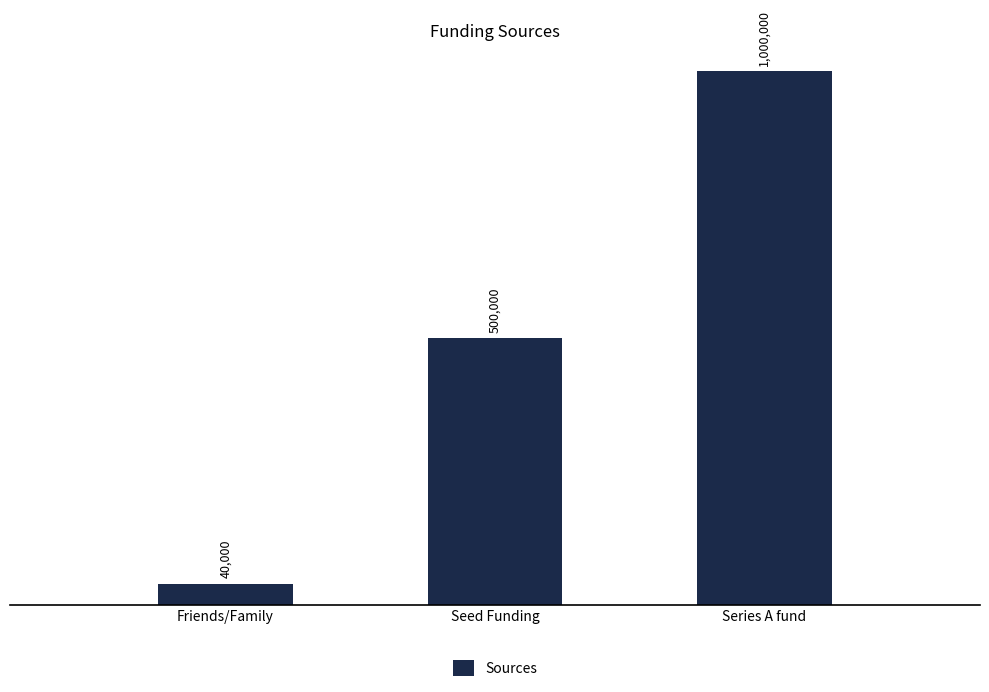

What is the value of the 1st bar from the left?

40000